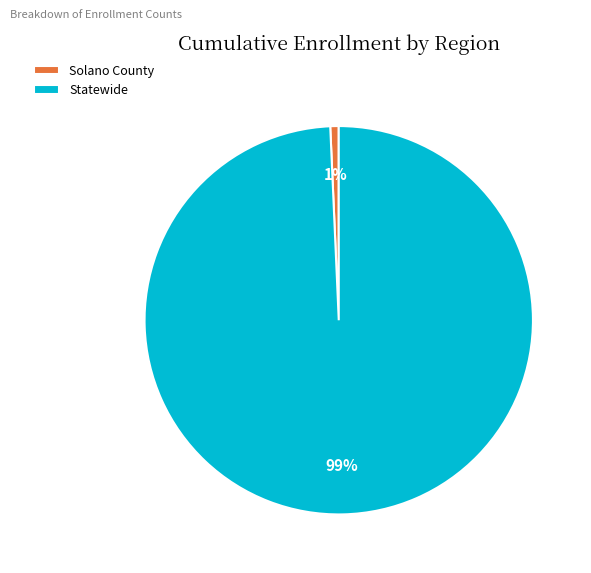

Rank the categories by value from lowest to highest.

Solano County, Statewide